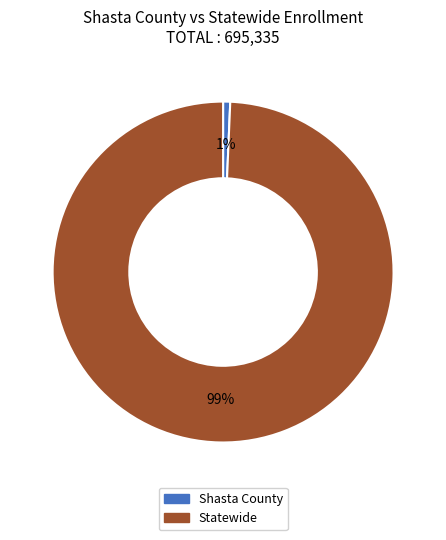

To the nearest percent, what is the average slice percentage?

50%